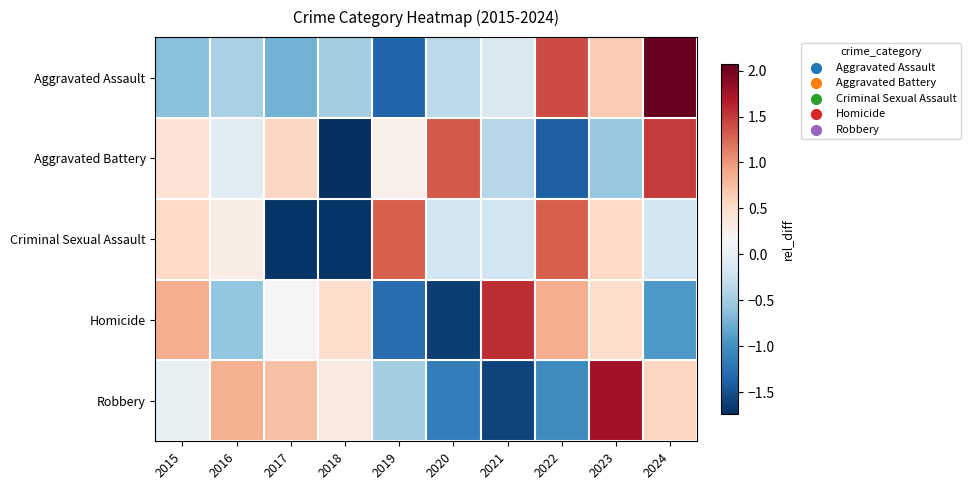

Between 2016 and 2018, which series saw the biggest shift?

Criminal Sexual Assault